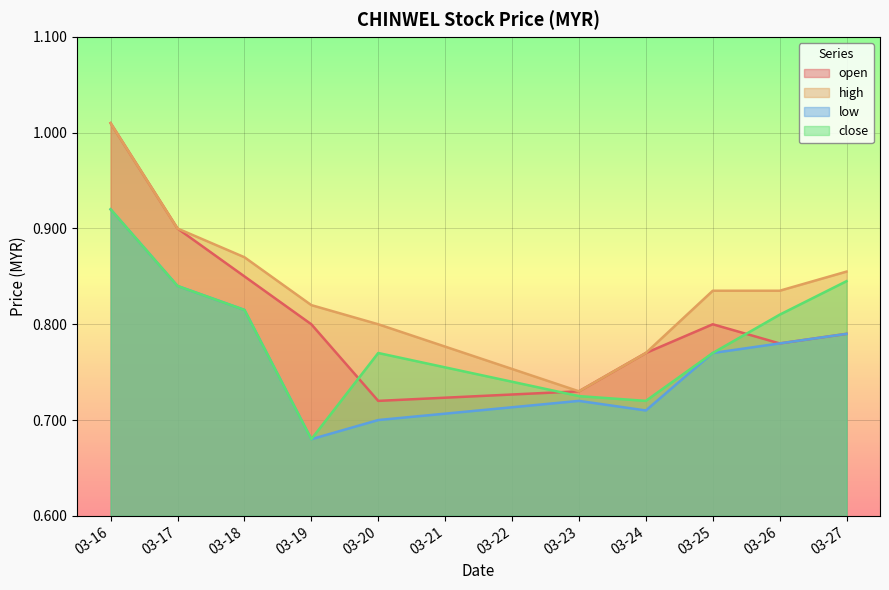

What is the value of the low point at the 4th from the left?

0.7